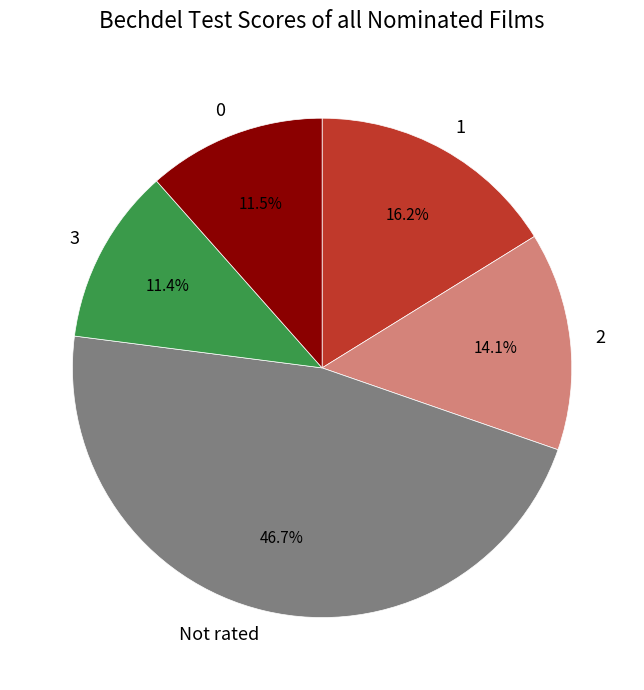

To the nearest percent, what is the difference between the largest and smallest slice percentages?

35%